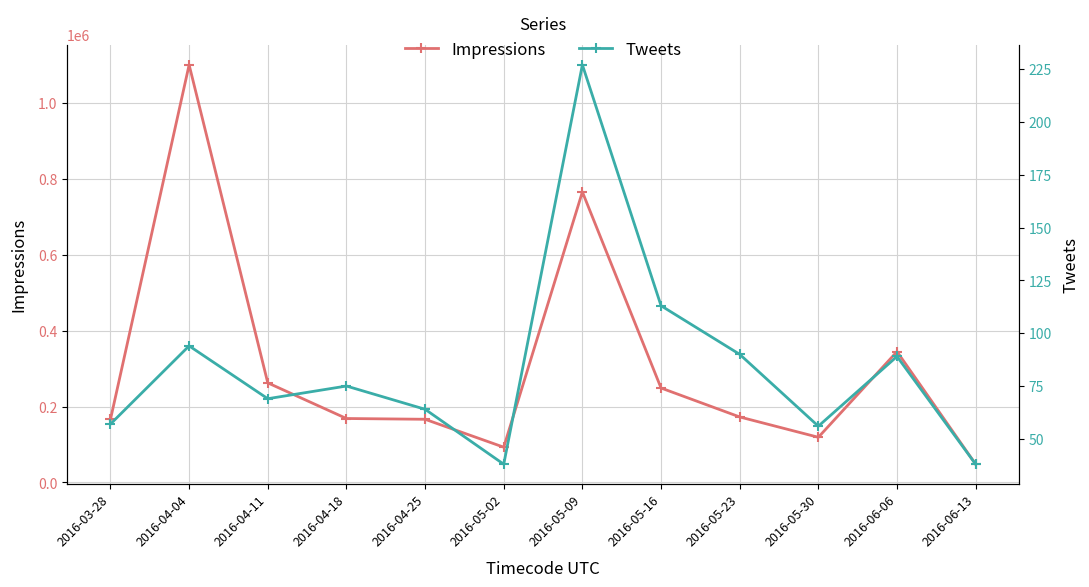

What are all the series names shown in the legend?

Impressions, Tweets